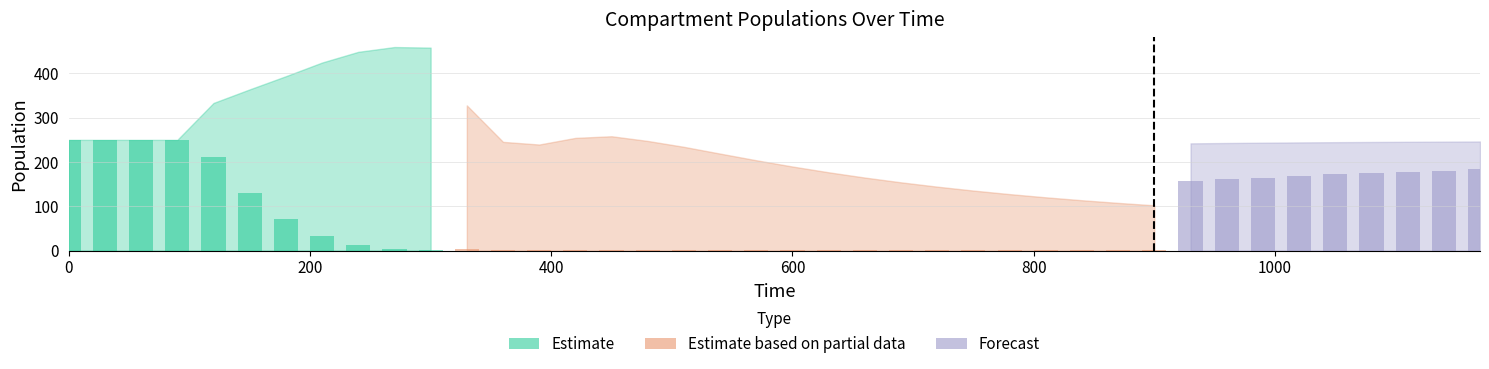

Is it true that MR equals 0.2 at 120?

False